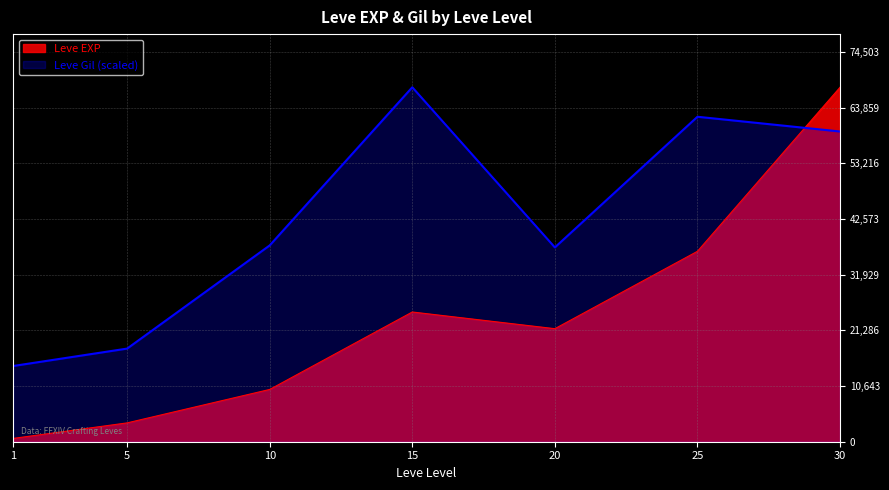

True or false: Leve EXP and Leve Gil intersect in this chart.

True